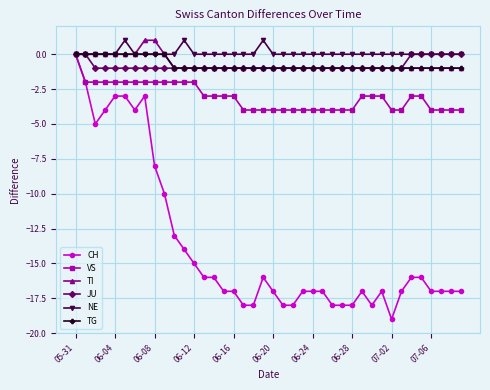

Which series has the widest spread of values?

CH